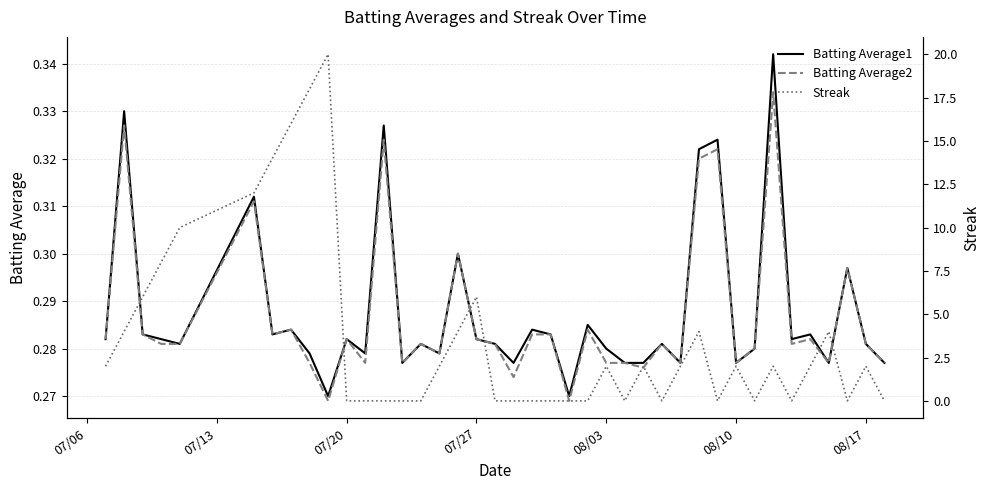

Reading right to left, extract all data points from this chart.

Batting Average1: 0.3	0.3	0.3	0.3	0.3	0.3	0.3	0.3	0.3	0.3	0.3	0.3	0.3	0.3	0.3	0.3	0.3	0.3	0.3	0.3	0.3	0.3	0.3	0.3	0.3	0.3	0.3	0.3	0.3	0.3	0.3	0.3	0.3	0.3	0.3	0.3	0.3	0.3	0.3	0.3
Batting Average2: 0.3	0.3	0.3	0.3	0.3	0.3	0.3	0.3	0.3	0.3	0.3	0.3	0.3	0.3	0.3	0.3	0.3	0.3	0.3	0.3	0.3	0.3	0.3	0.3	0.3	0.3	0.3	0.3	0.3	0.3	0.3	0.3	0.3	0.3	0.3	0.3	0.3	0.3	0.3	0.3
Streak: 0.0	2.0	0.0	4.0	2.0	0.0	2.0	0.0	2.0	0.0	4.0	2.0	0.0	2.0	0.0	2.0	0.0	0.0	0.0	0.0	0.0	0.0	6.0	4.0	2.0	0.0	0.0	0.0	0.0	0.0	20.0	18.0	16.0	14.0	12.0	10.0	8.0	6.0	4.0	2.0